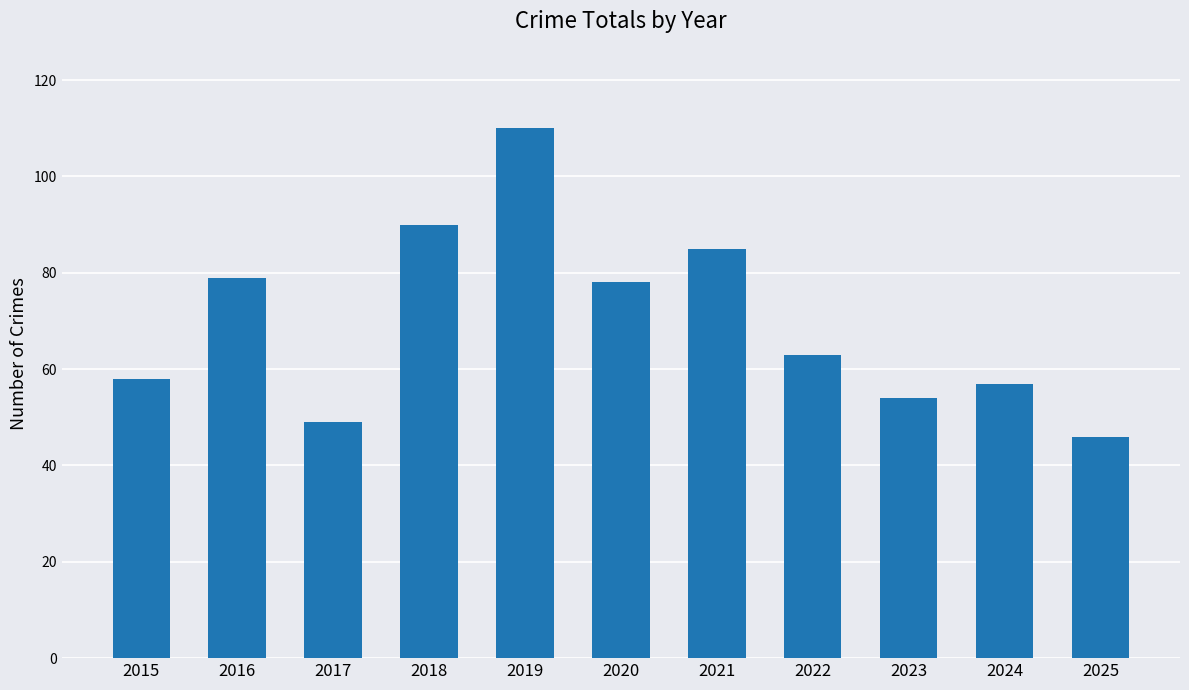

What is the difference between the maximum and second lowest values?

61